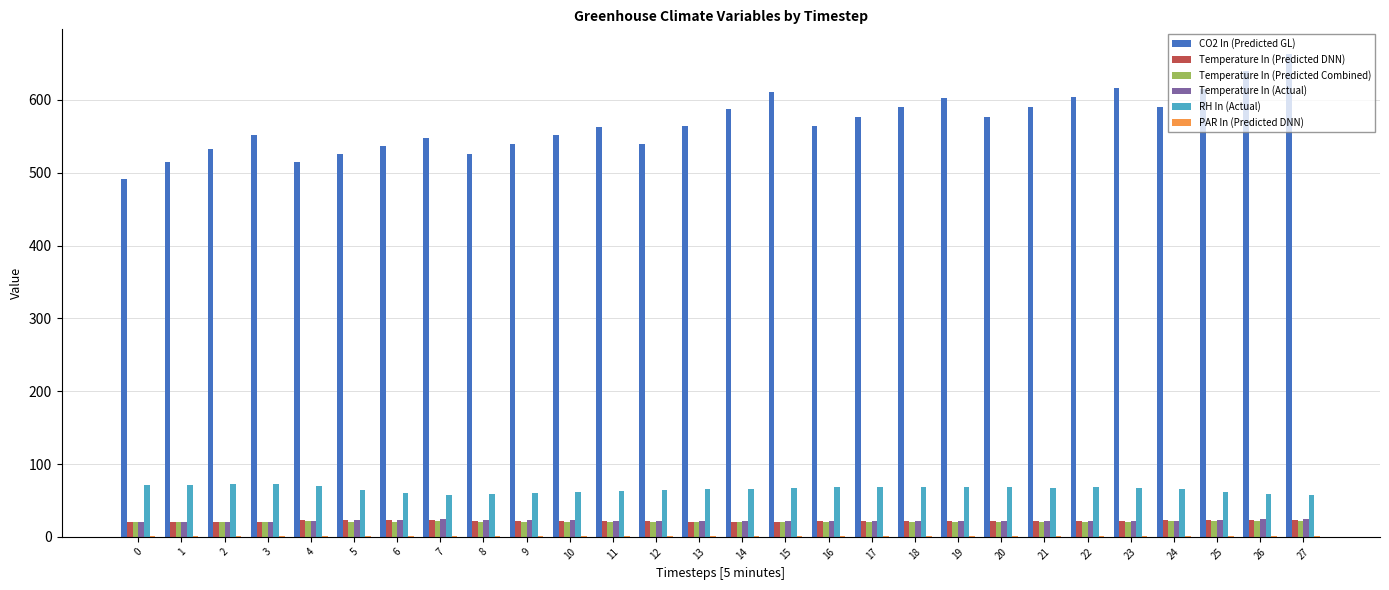

How many series are shown in this chart?

6